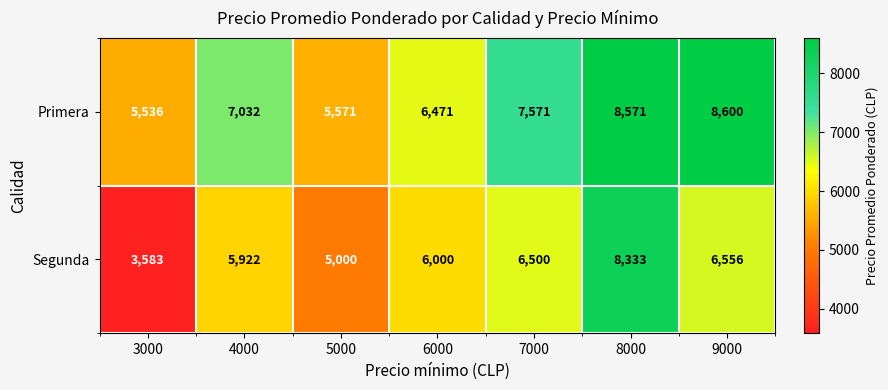

True or false: Primera has a value of 7571 at 7000.

True